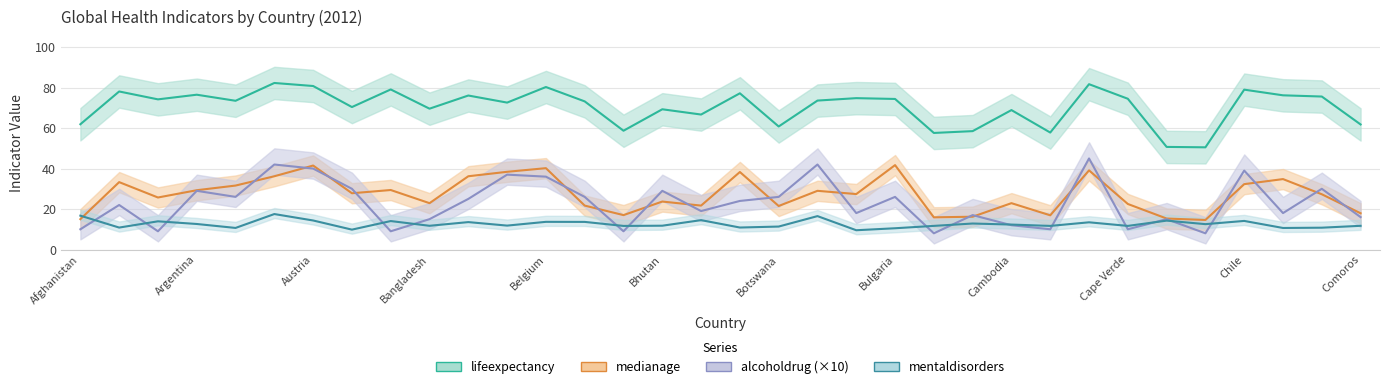

In alcoholdrug (×10), how many points are higher than both neighbors (excluding endpoints)?

12